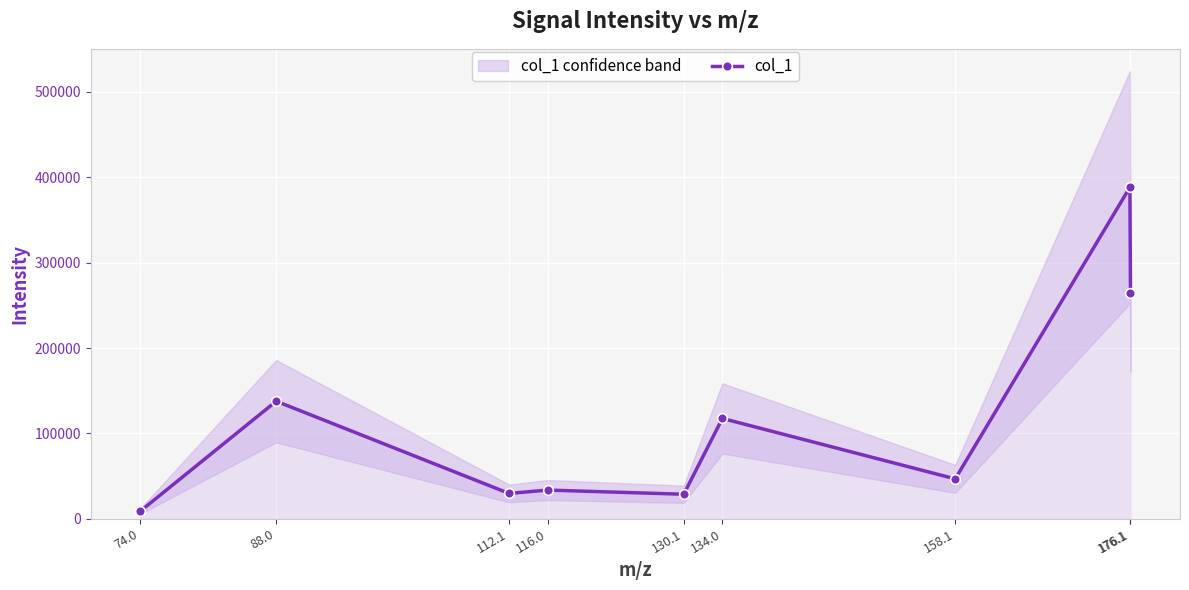

What is the difference between the values at 134.0 and 116.0?

83924.6